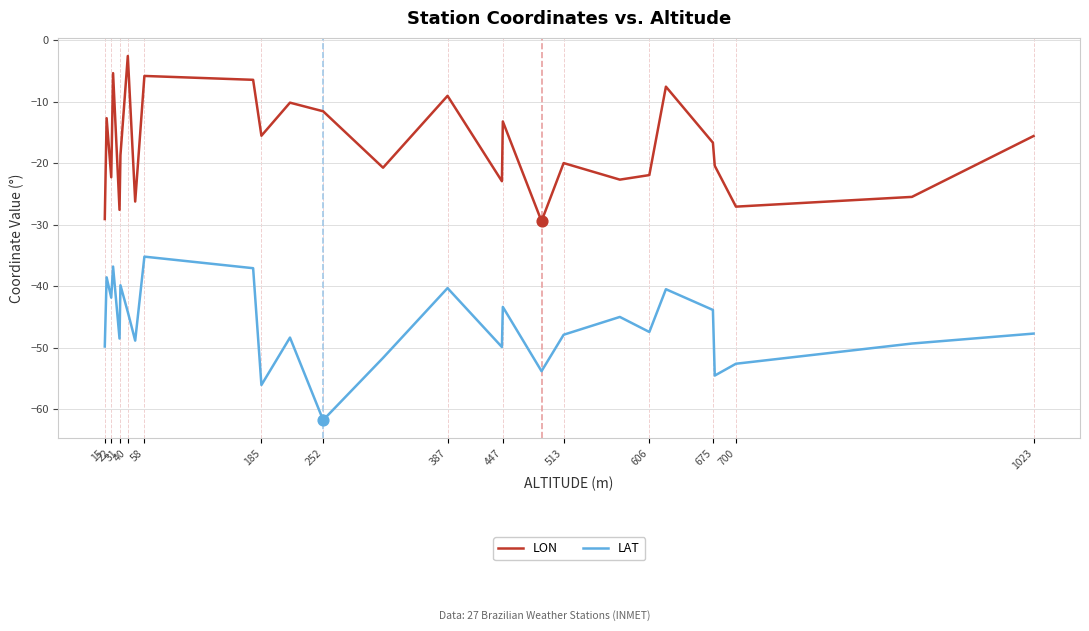

At how many categories does at least one series exceed -41?

27